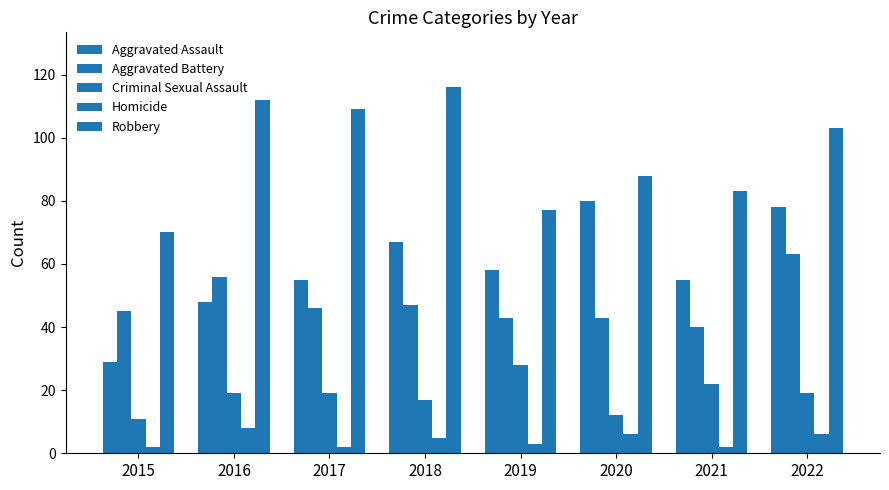

Are the bars horizontal?

No